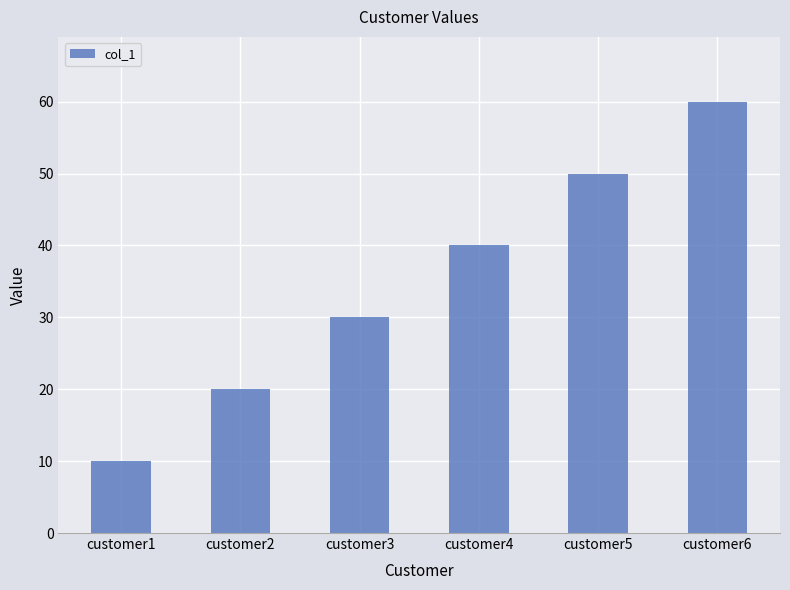

What is the difference between the values at customer1 and customer3?

20